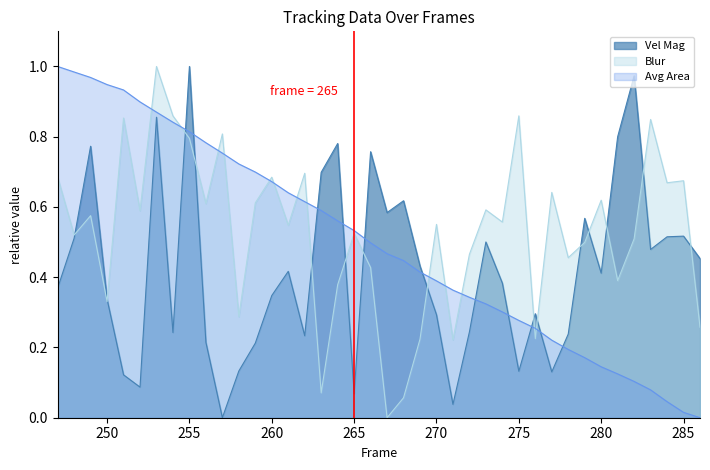

The value of Avg Area at 250 is 0.3. True or false?

False